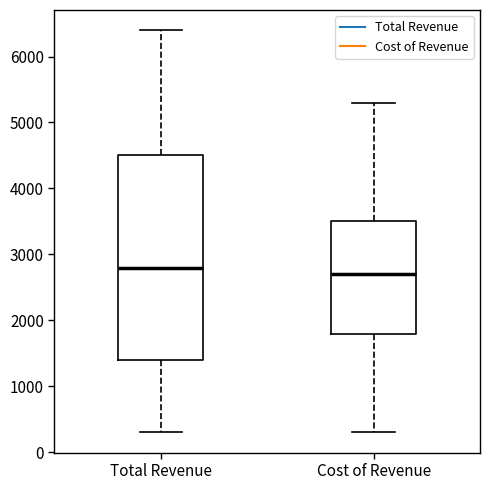

Where is the lower edge of the box for Cost of Revenue on the y-axis? The values are not printed on the chart, so give them approximately, as read against the axis.

1800